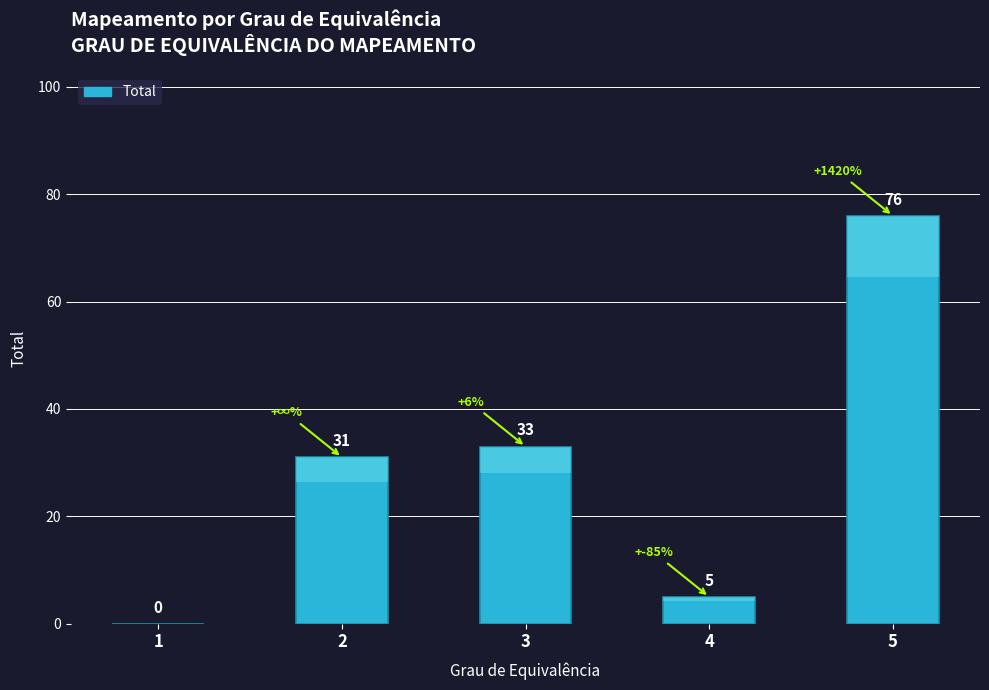

The chart shows a value of 7 at 4. True or false?

False